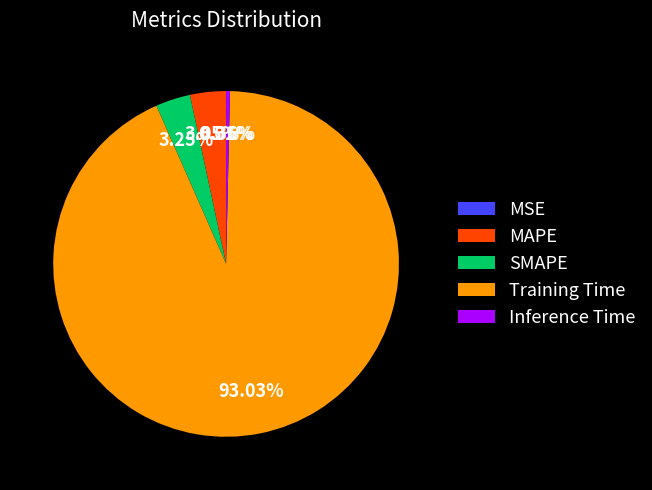

Which has a higher value, Training Time or SMAPE?

Training Time